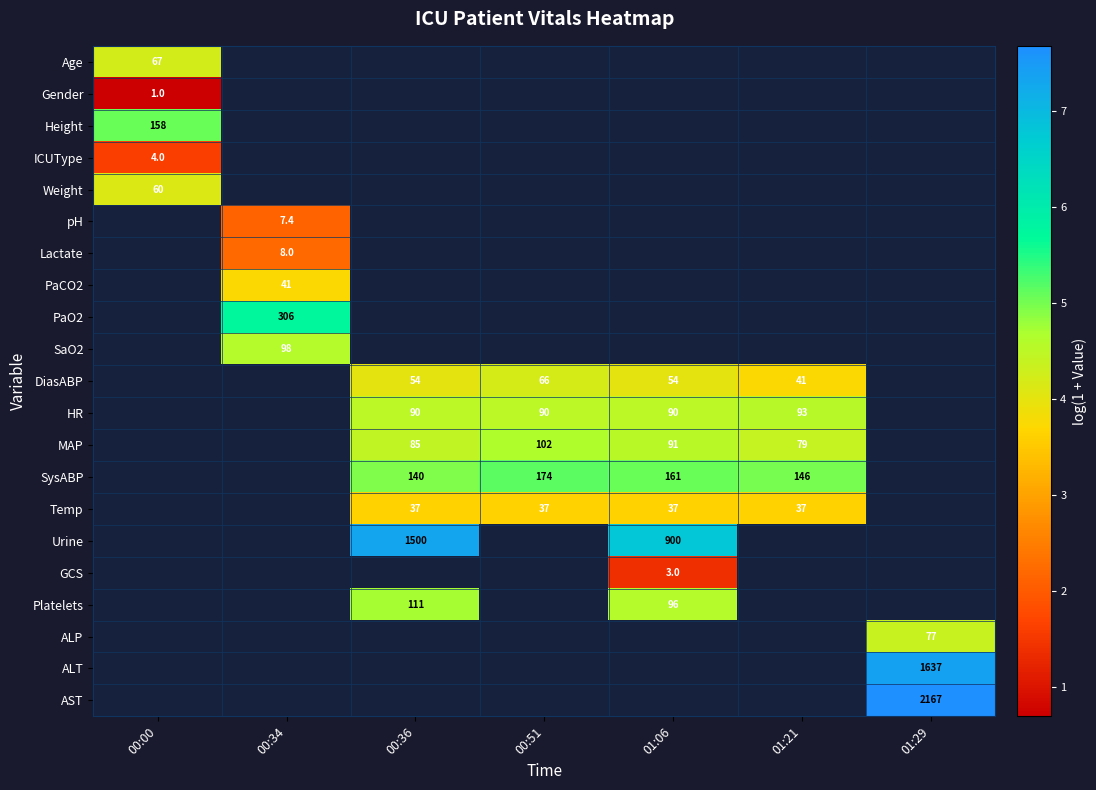

Is the value of MAP at 00:51 greater than the value of PaCO2 at 00:34?

Yes